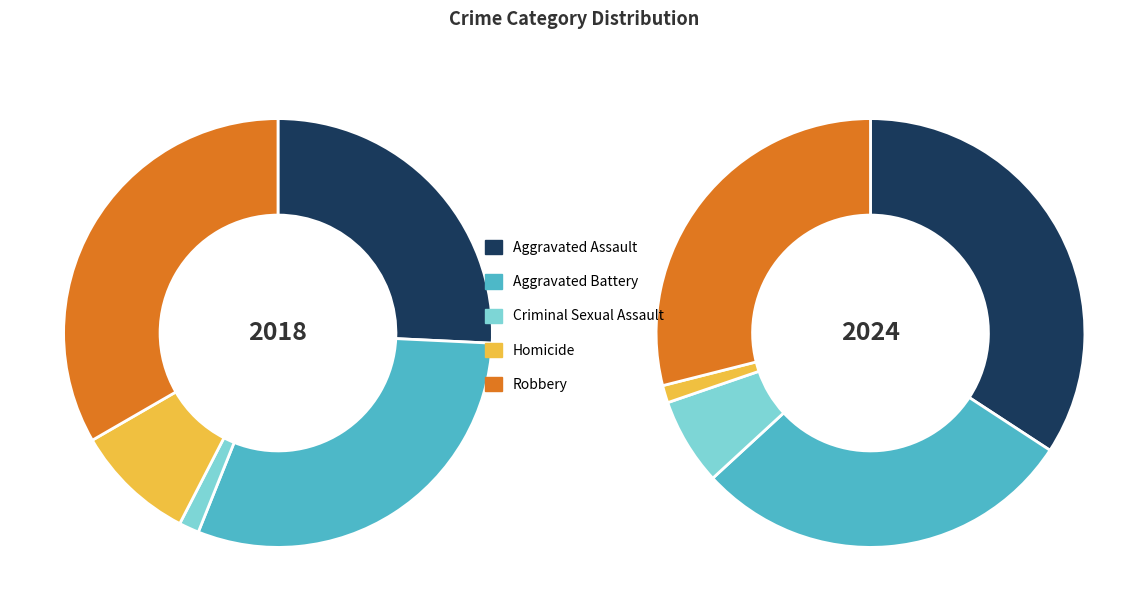

How many segments does this pie chart have?

5